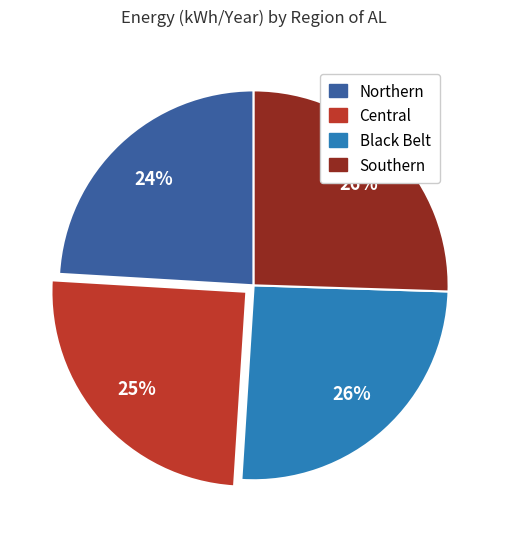

To the nearest percent, what percentage of the pie is Black Belt?

26%